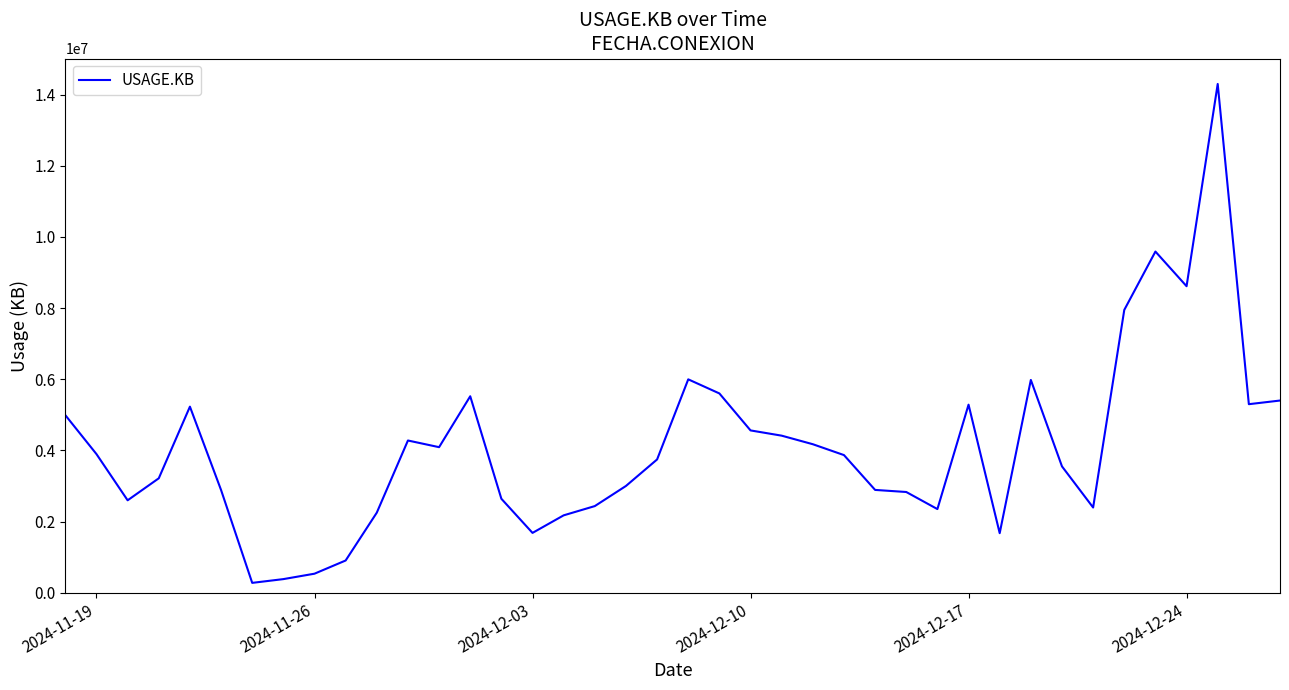

What is the sum of all values?

163480114